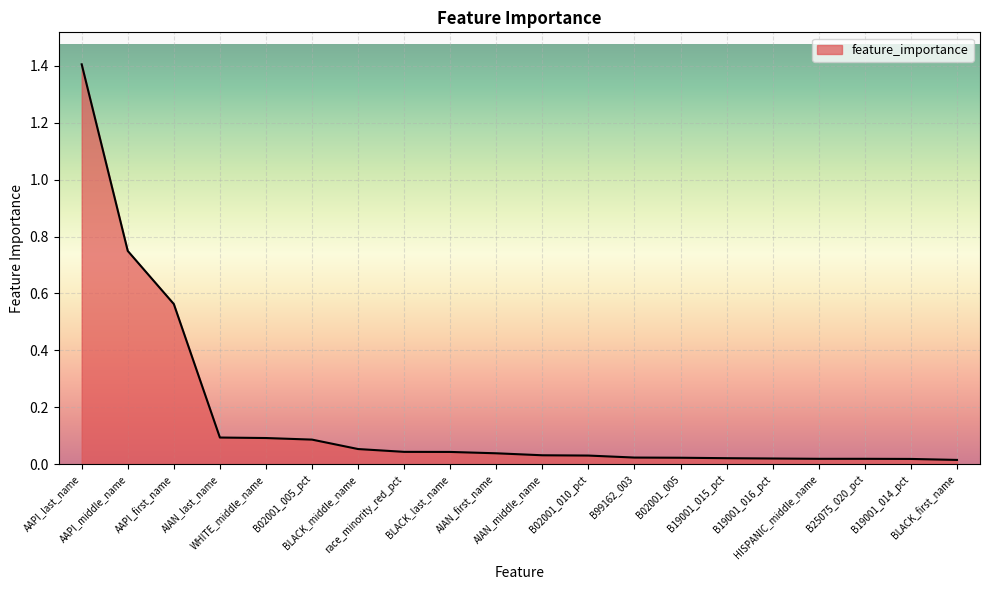

True or false: the data shows 1.1 at AAPI_middle_name.

False